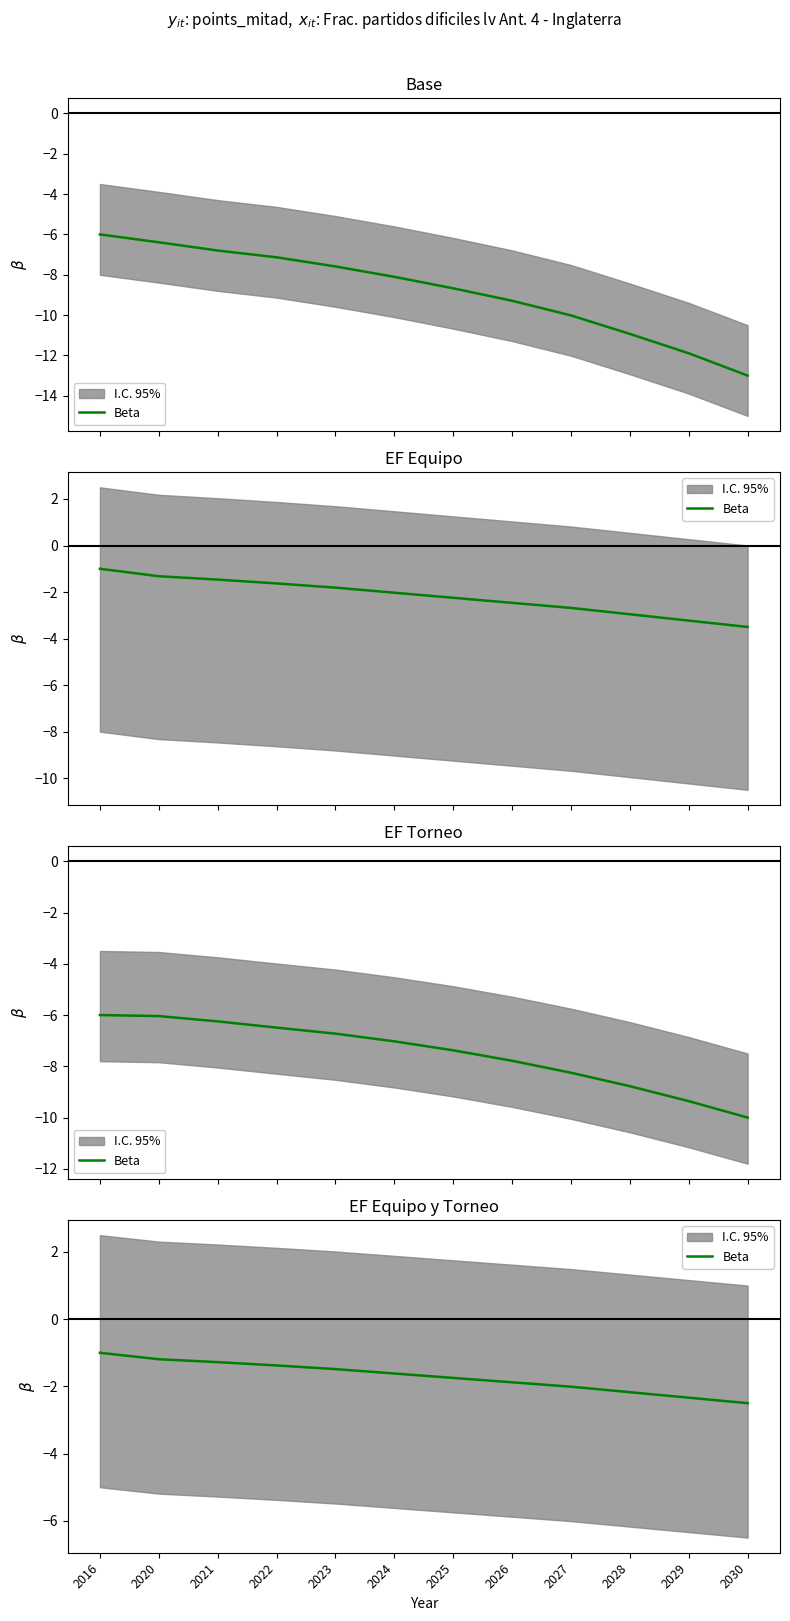

What is the sum of the values at 2025 and 2030?

-4.2